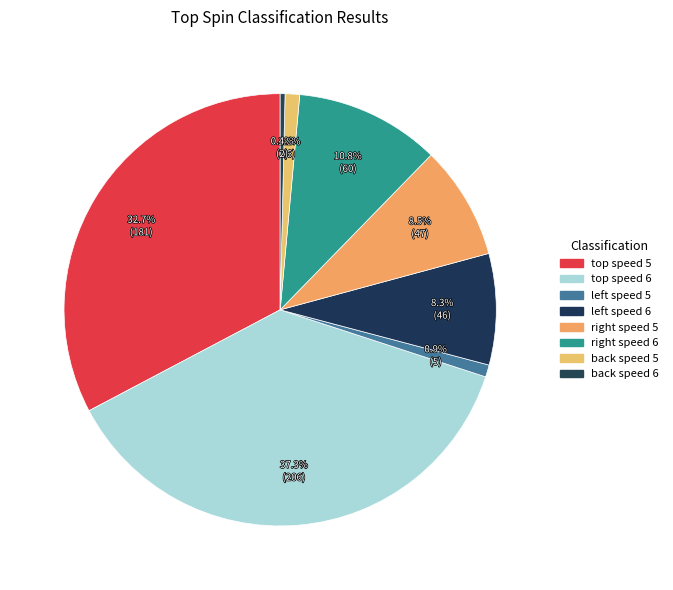

How many slices are in this pie chart?

8